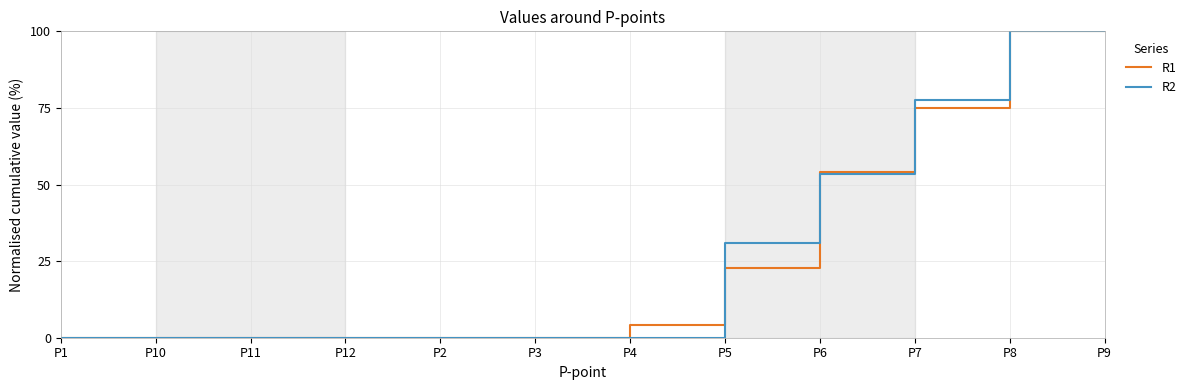

Where is R1 nearest to the value 50?

P6